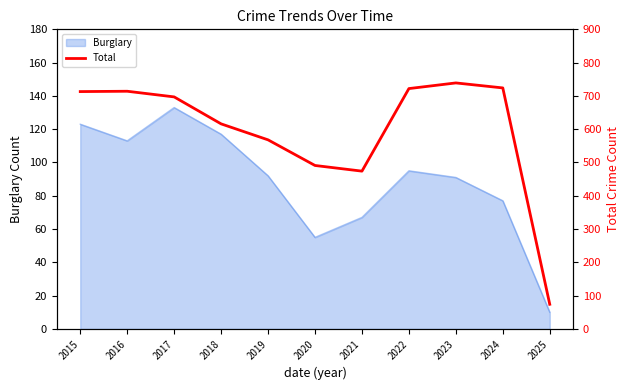

Which label corresponds to the largest value in the chart?

2023